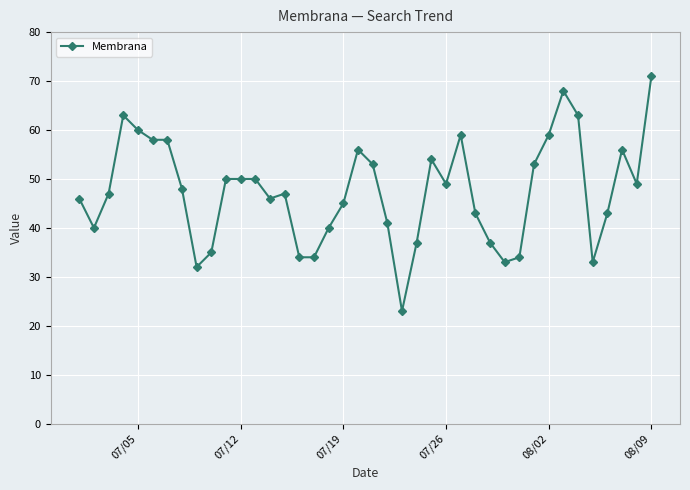

What is the average value?

47